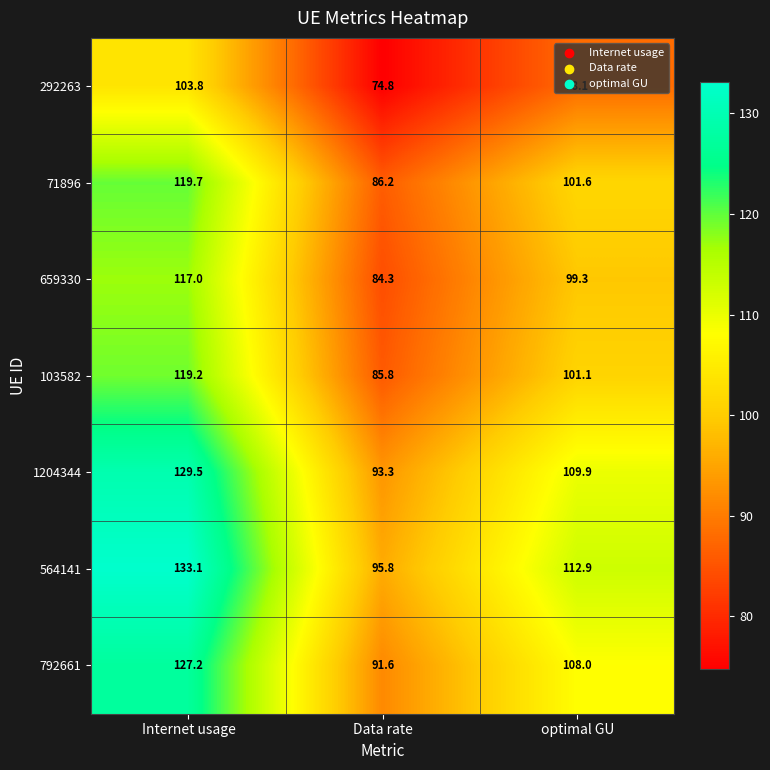

At which label does 292263 first exceed 88?

Internet usage